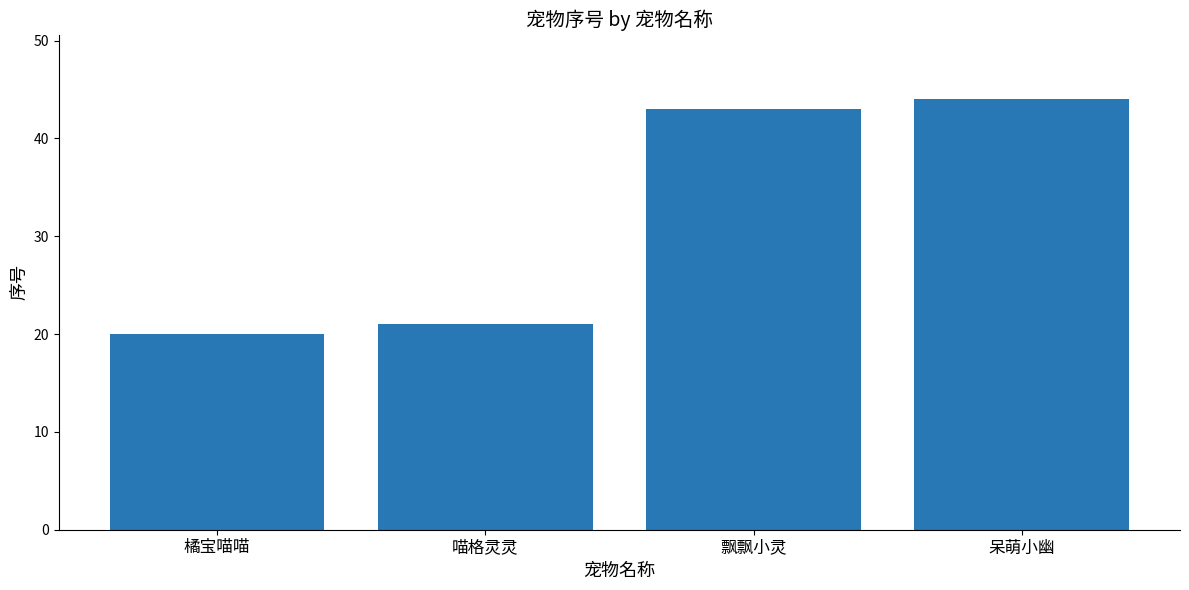

What is the difference between the values at 橘宝喵喵 and 喵格灵灵?

1